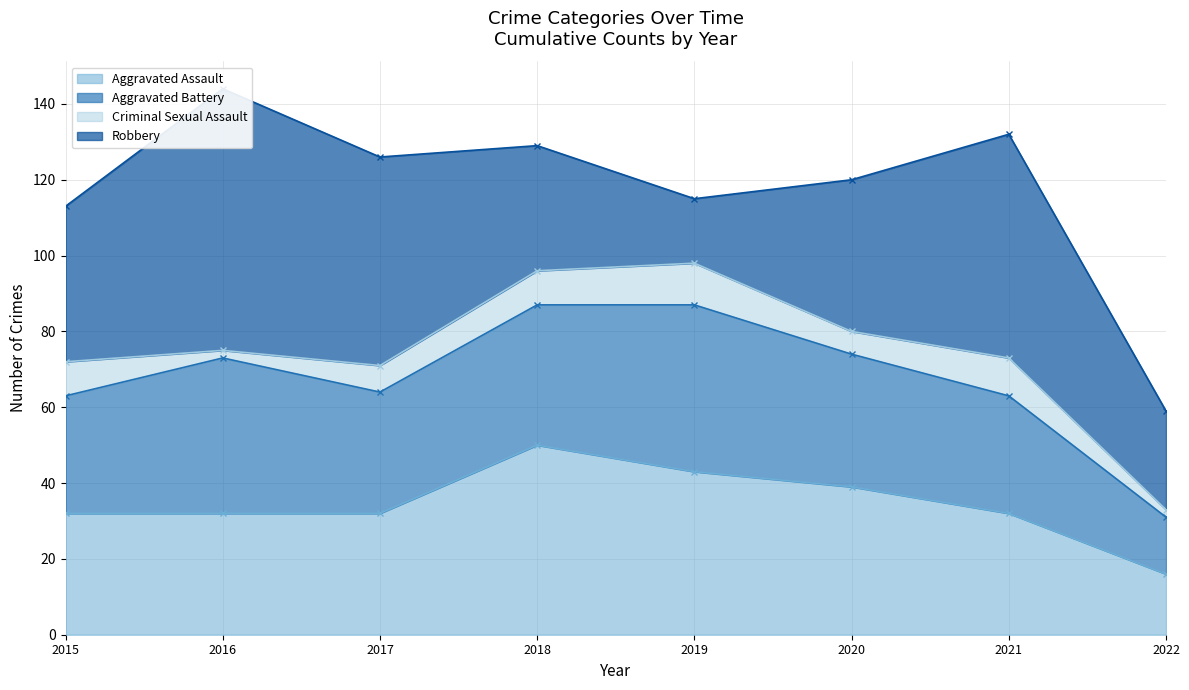

The value of Aggravated Assault at 2016 is 11. True or false?

False